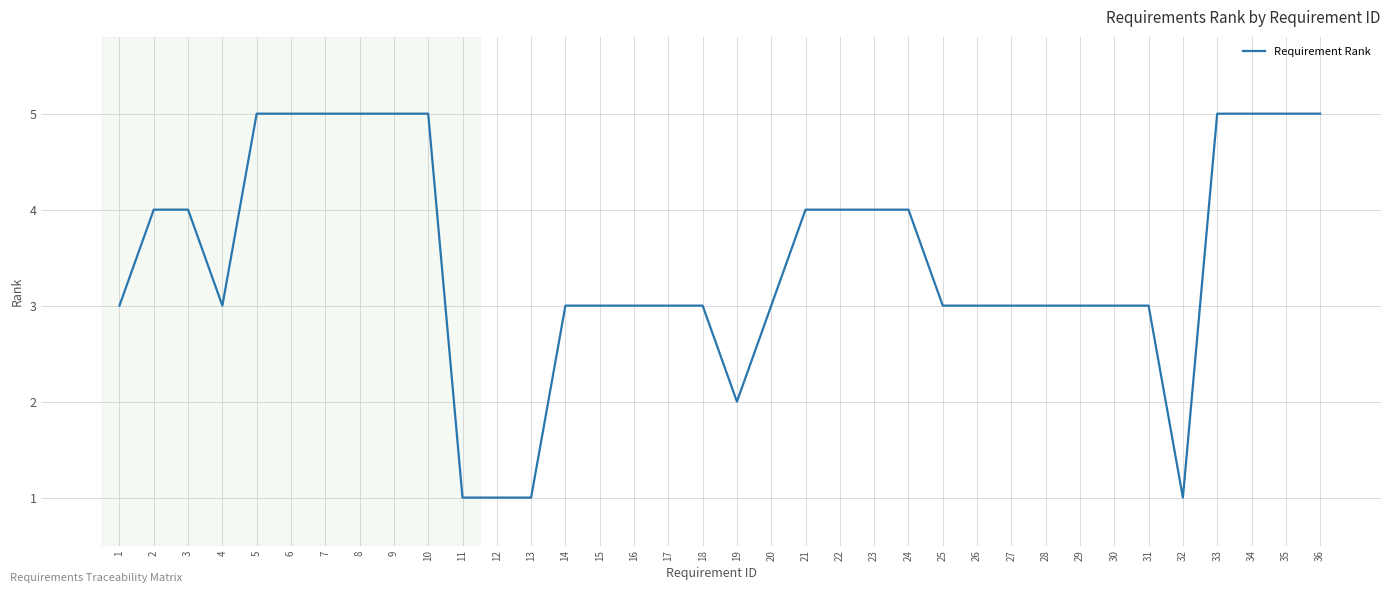

What is the ratio of the value at 10 to the value at 30?

1.7